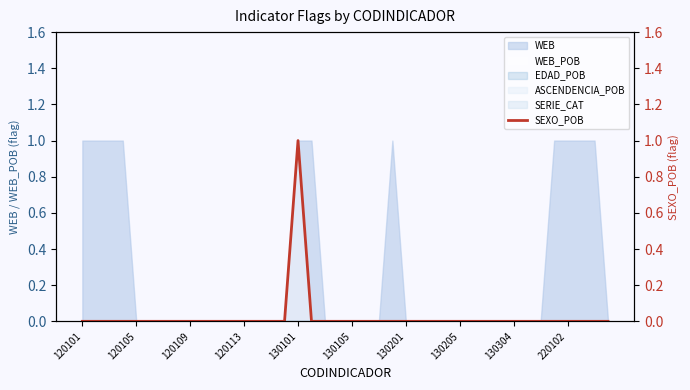

Count the number of categories in the chart.

40